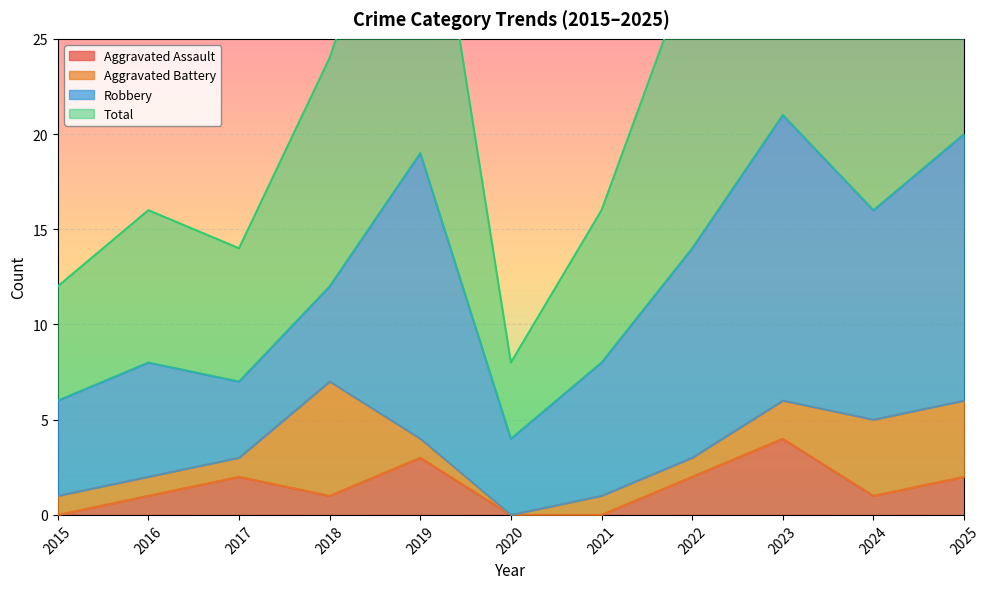

The Aggravated Assault series shows 1 at 2021. True or false?

False